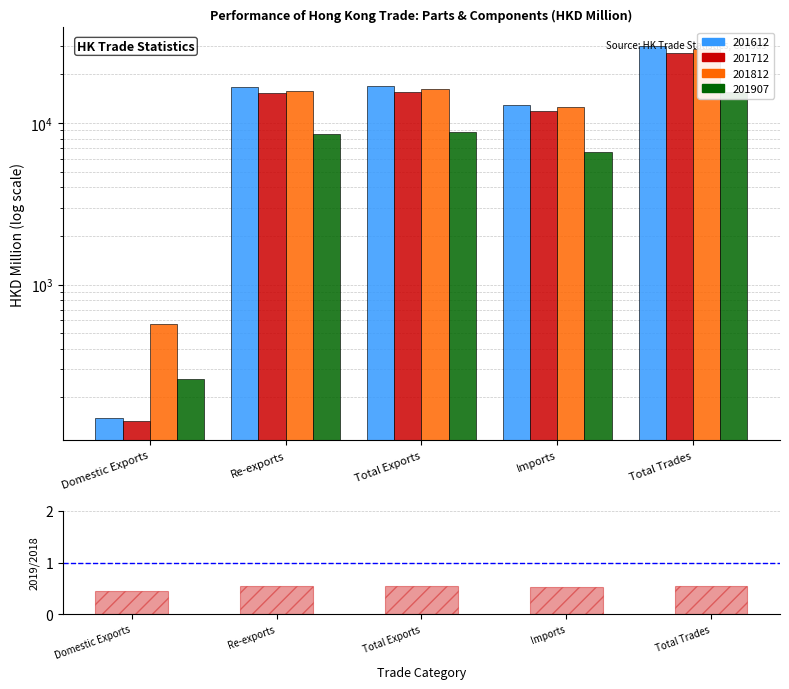

The value at Total Exports is 0.9. True or false?

False